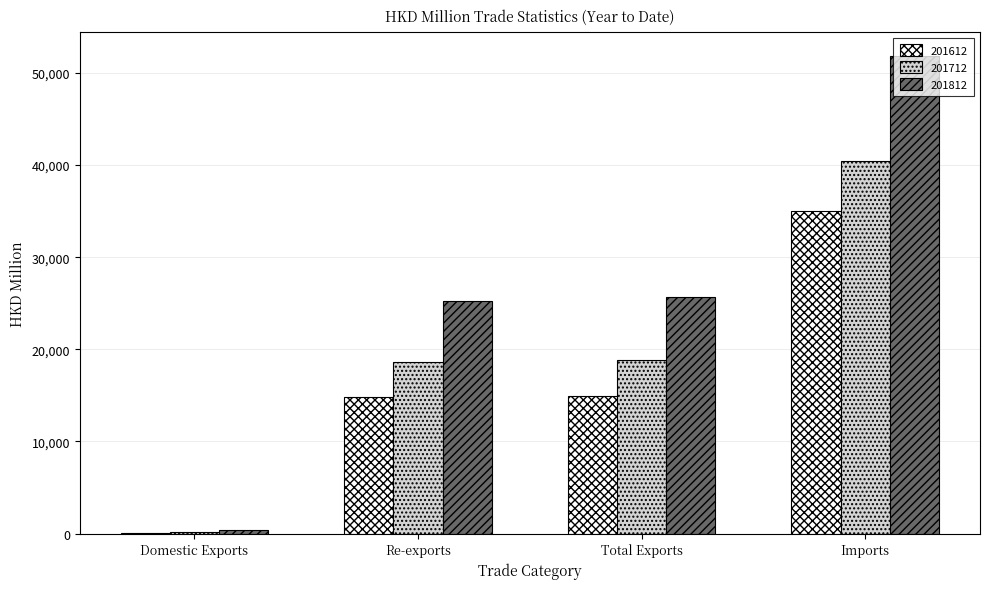

What is the highest value of the 201712 series?

40423.9